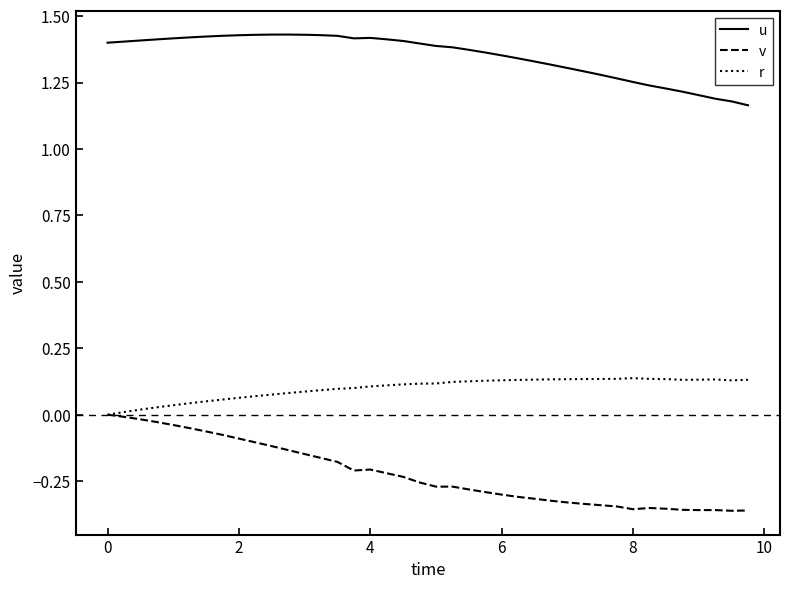

Which series has the largest range (max minus min)?

v